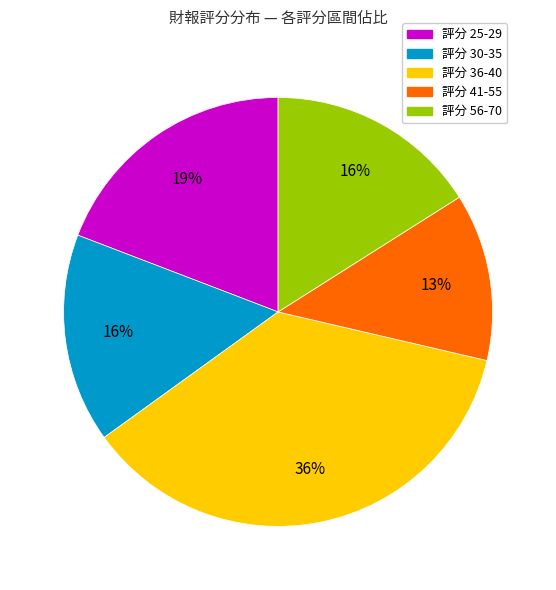

To the nearest percent, what is the average slice percentage?

20%